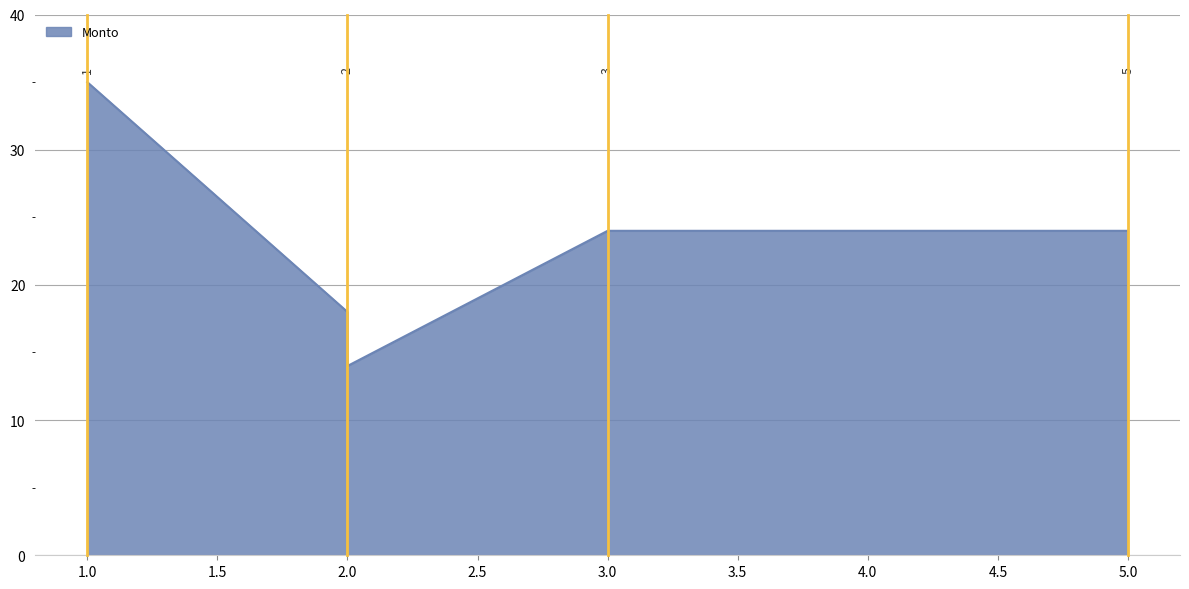

How many values are below 24?

2